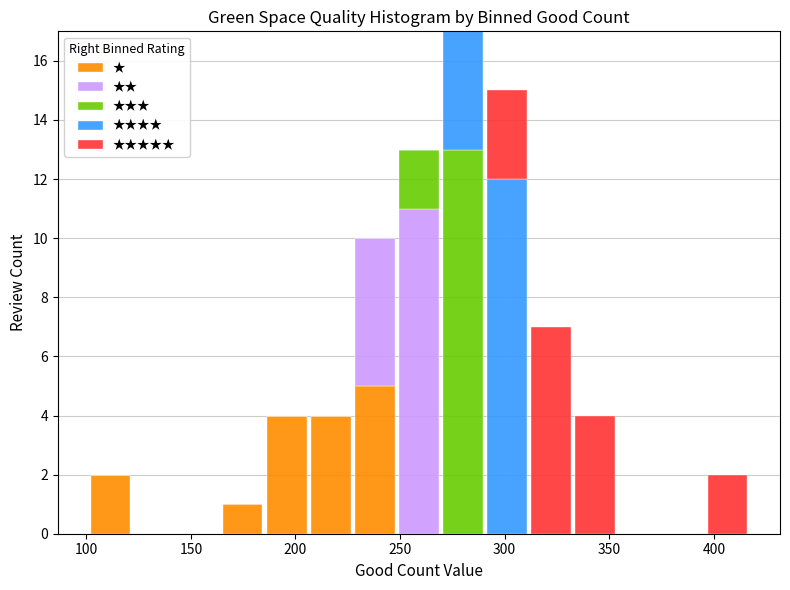

Reading left to right, transcribe this chart: for each stacked bar, give the range it covers on the x-axis and its total height. Neither the bar edges nor the heights are printed on the chart, so give them approximately, as read against the axes.

100 to 120: 2
120 to 145: 0
145 to 165: 0
165 to 185: 1
185 to 205: 4
205 to 225: 4
225 to 250: 10
250 to 270: 13
270 to 290: 17
290 to 310: 15
310 to 335: 7
335 to 355: 4
355 to 375: 0
375 to 395: 0
395 to 415: 2